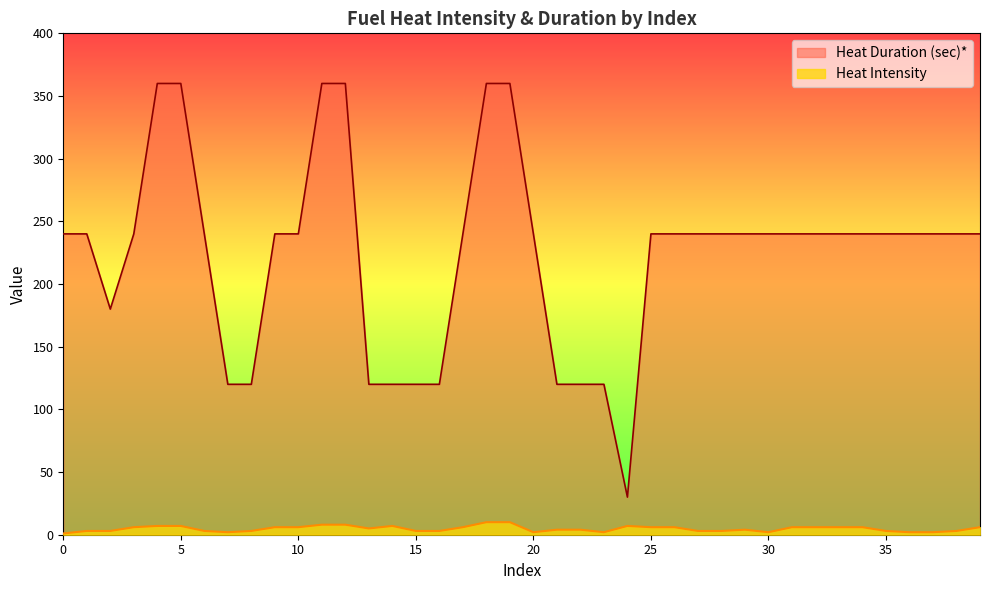

Is it true that Heat Duration (sec)* equals 240 at 29?

True